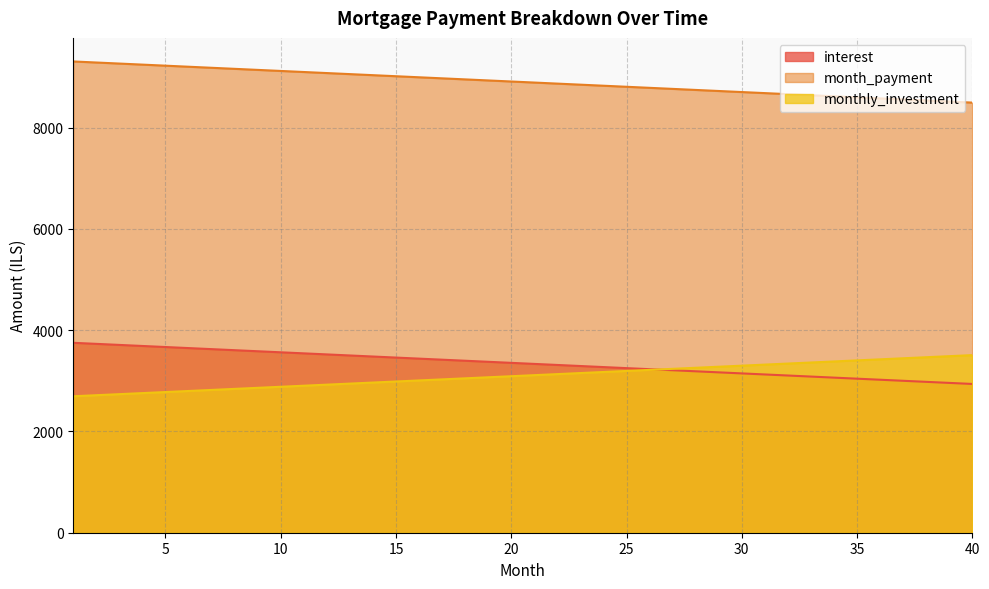

Does the chart display data point markers on the line(s)?

No